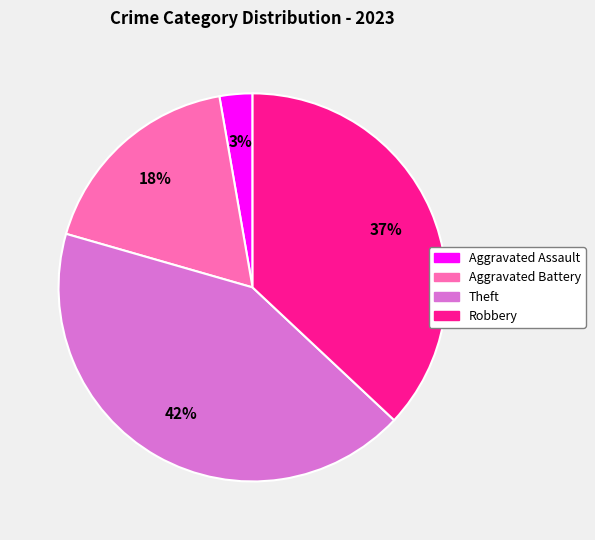

Count the number of slices in the pie.

4